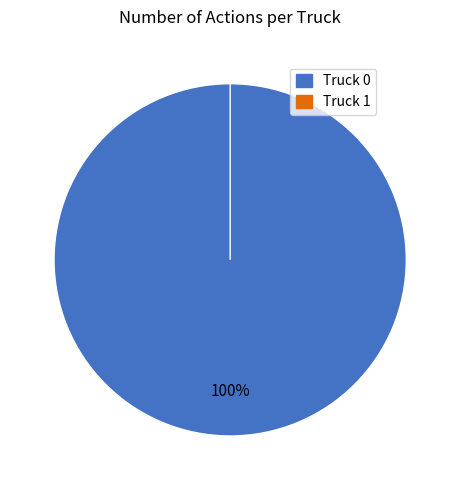

To the nearest percent, what is the difference between the largest and smallest slice percentages?

100%